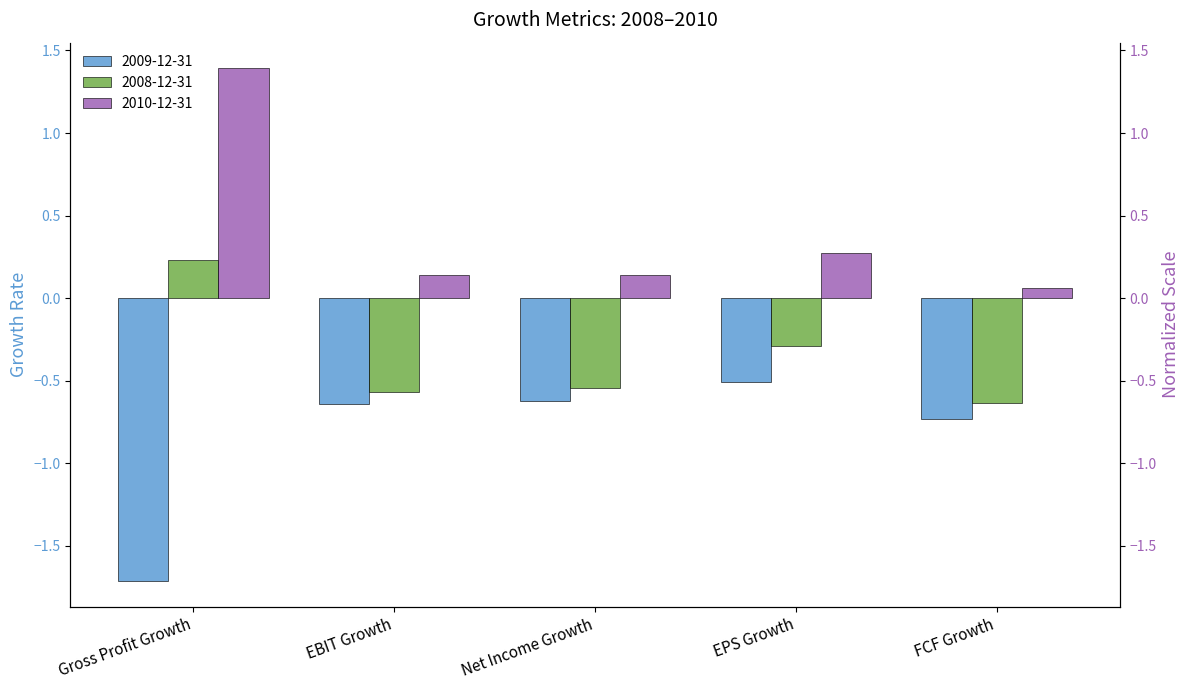

What position from the left is Gross Profit Growth?

1